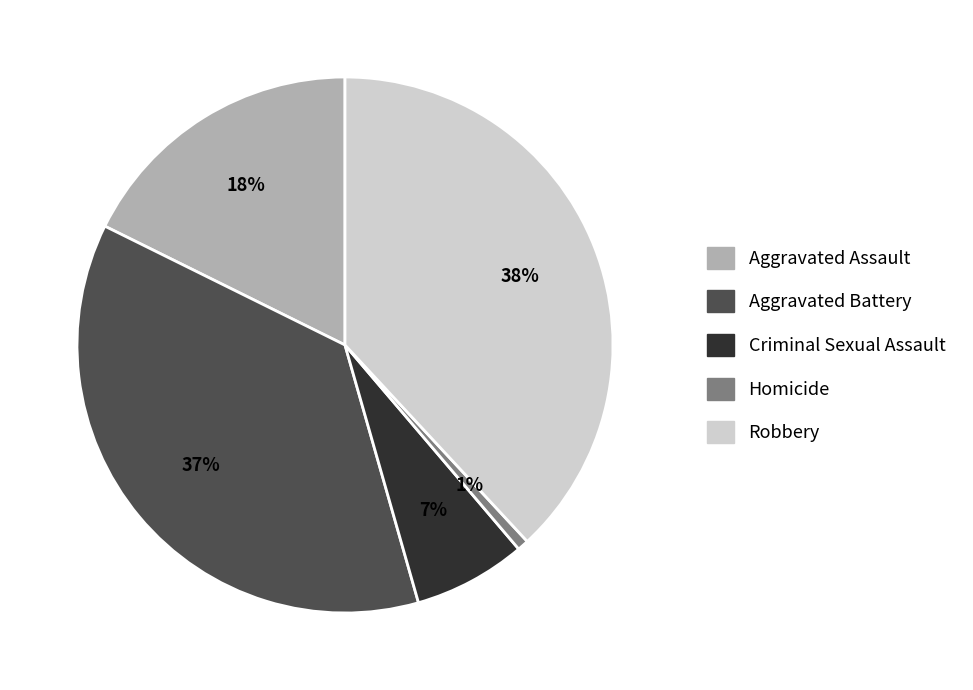

What is the largest slice in the pie chart?

Robbery